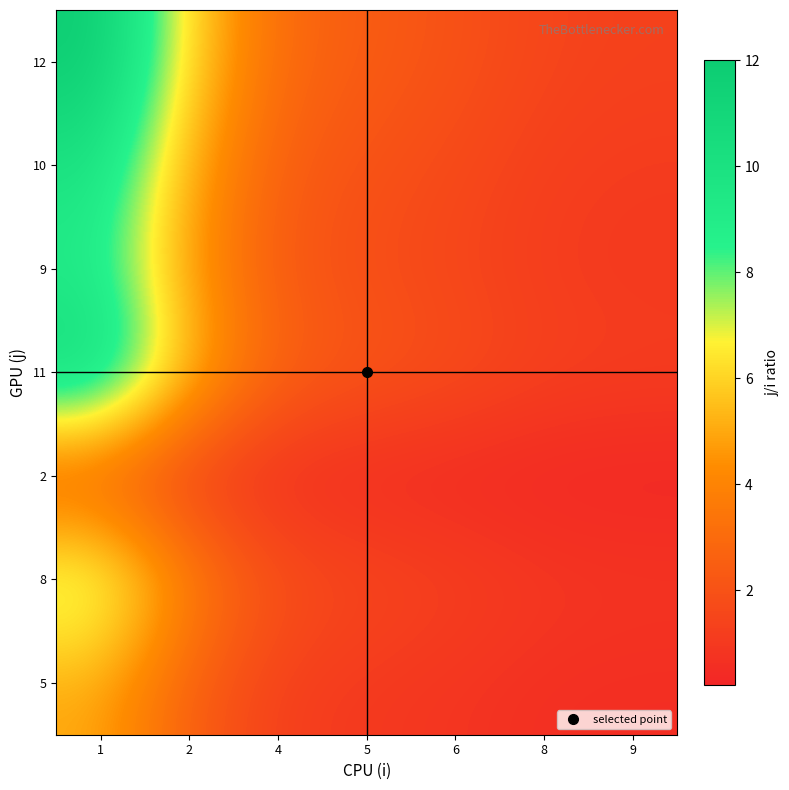

Rank the series at 4 from highest to lowest value.

12, 11, 10, 9, 8, 5, 2